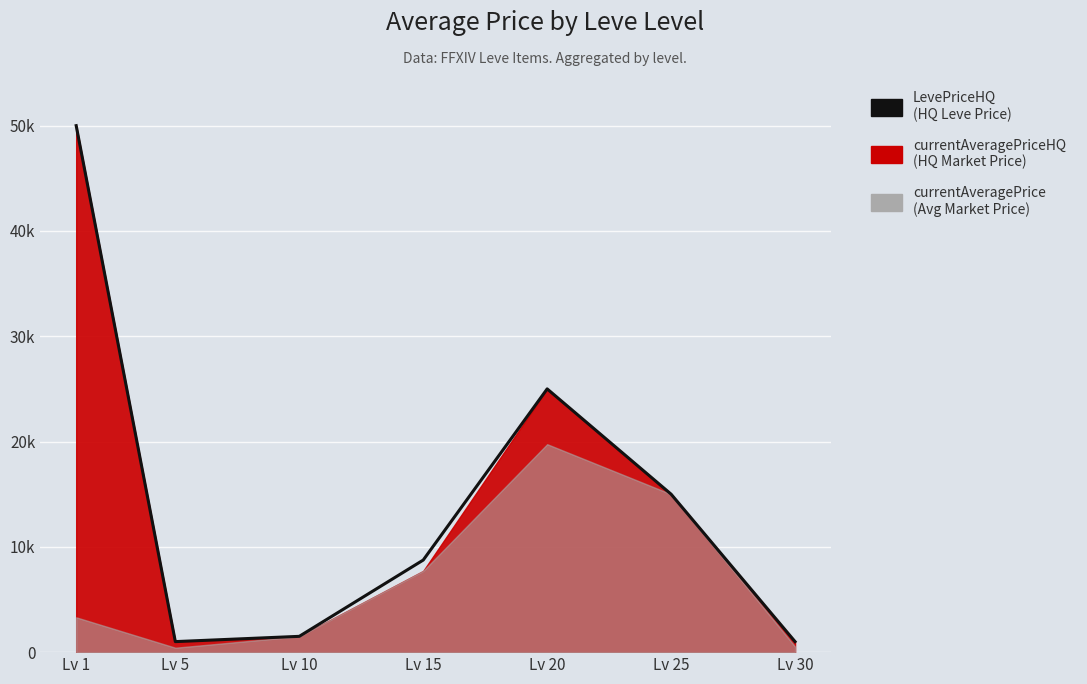

Reading right to left, list all the values displayed in this chart.

1000	15000	25000	8745	1500	1000	50000